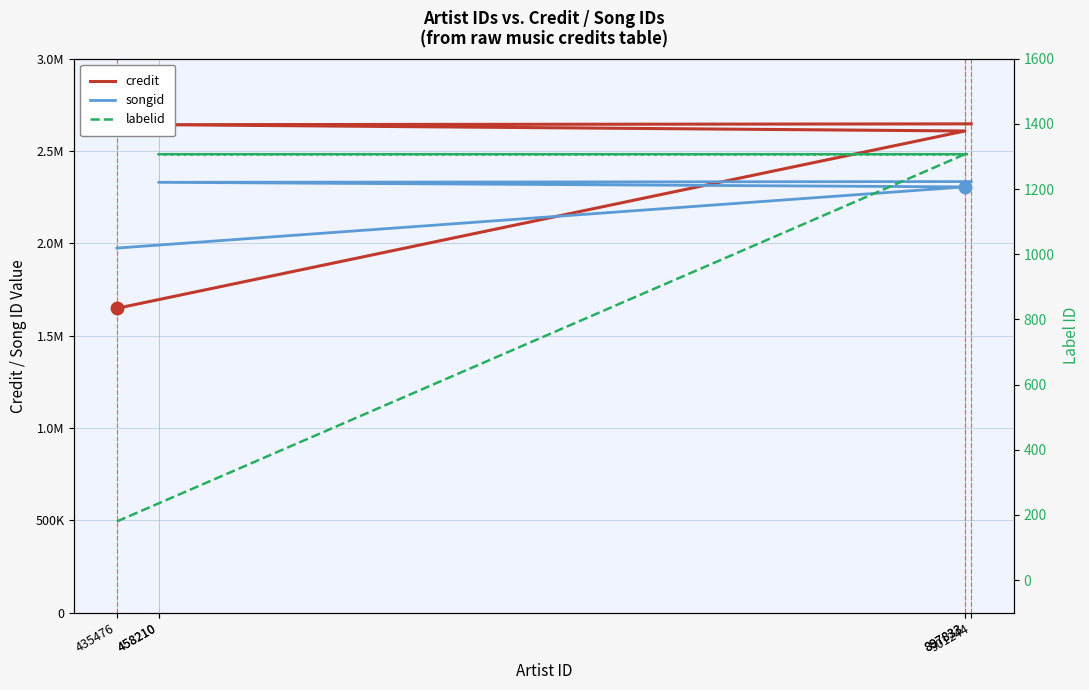

True or false: credit has more than 2 points higher than both neighbors.

False